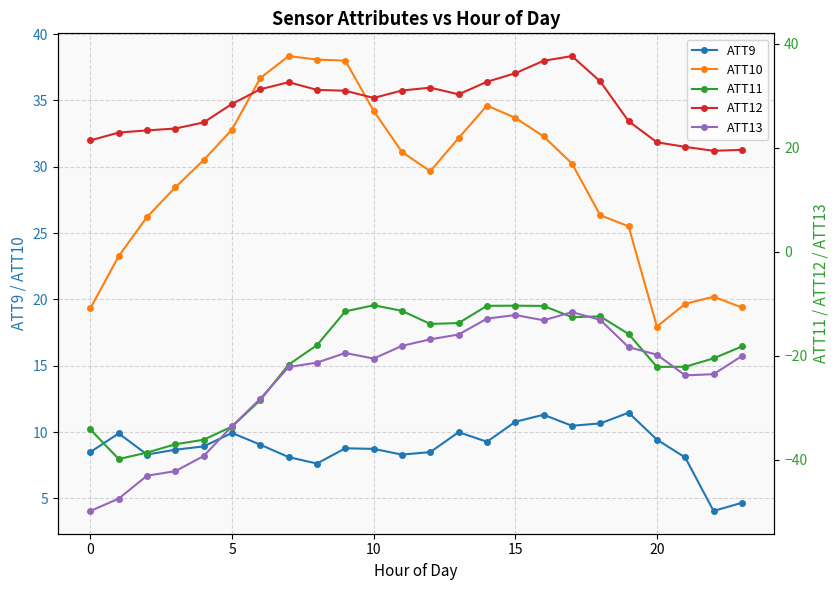

True or false: ATT11 and ATT10 intersect in this chart.

False